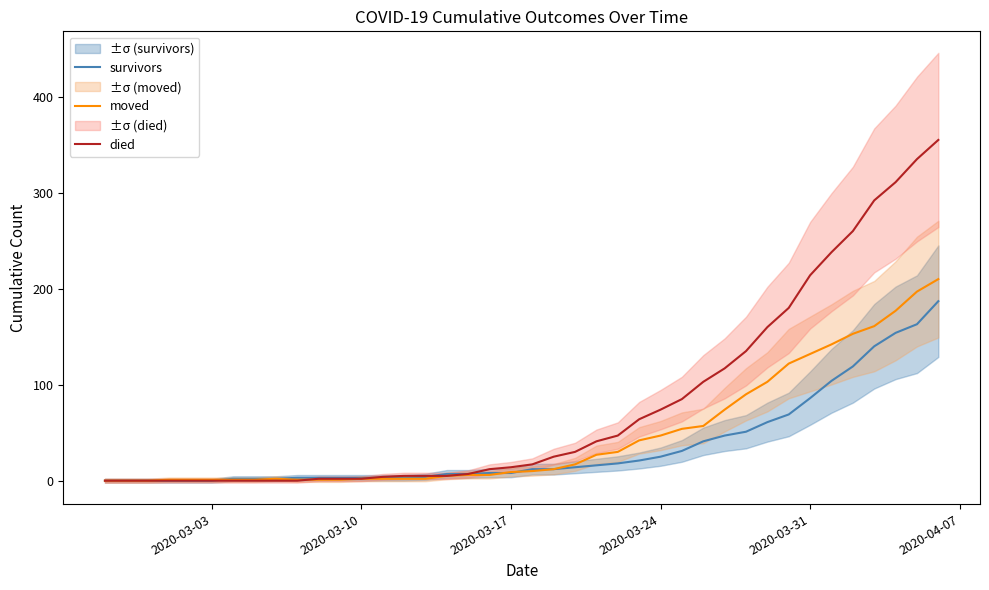

Reading left to right, transcribe all the data shown in this chart.

survivors: 0	0	0	0	0	0	2	2	2	3	3	3	3	3	3	4	7	7	8	8	12	12	14	16	18	21	25	31	41	47	51	61	69	86	104	119	140	154	163	187
moved: 0	0	0	1	1	1	1	1	2	1	1	1	2	2	2	2	5	6	6	9	10	12	17	27	30	42	47	54	57	74	90	103	122	132	142	153	161	177	197	210
died: 0	0	0	0	0	0	0	0	0	0	2	2	2	4	5	5	5	7	12	14	17	25	30	41	47	64	74	85	103	117	135	160	180	214	238	260	292	311	335	355